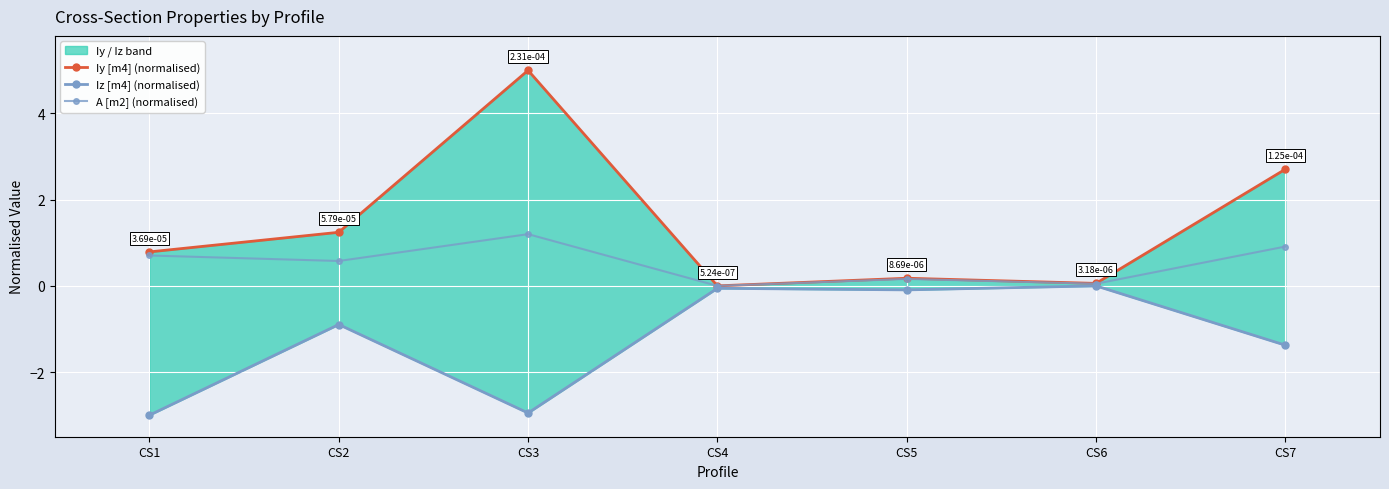

Where is Iz [m4] (normalised) nearest to the value -1?

CS2